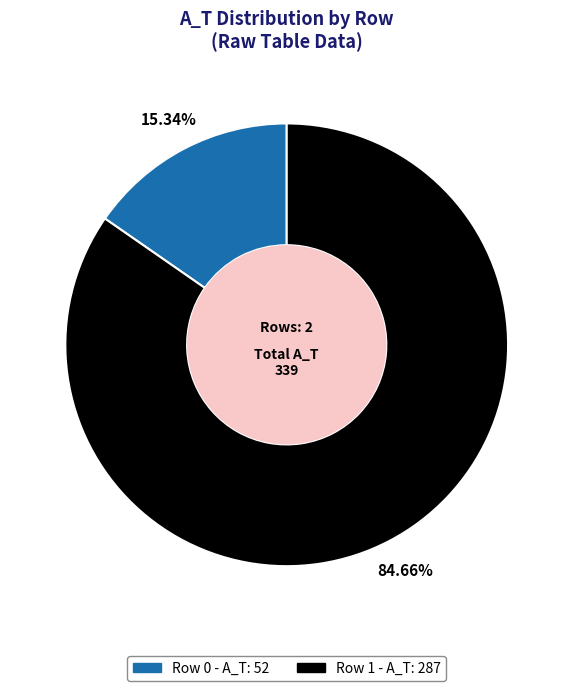

What percentage is the Row 0 slice, to the nearest percent?

15%